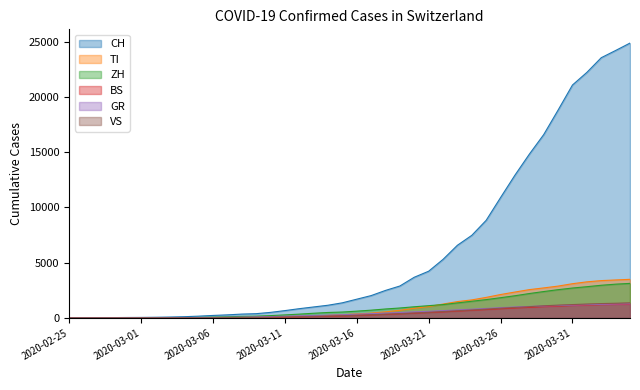

True or false: CH has more than 0 points higher than both neighbors.

False